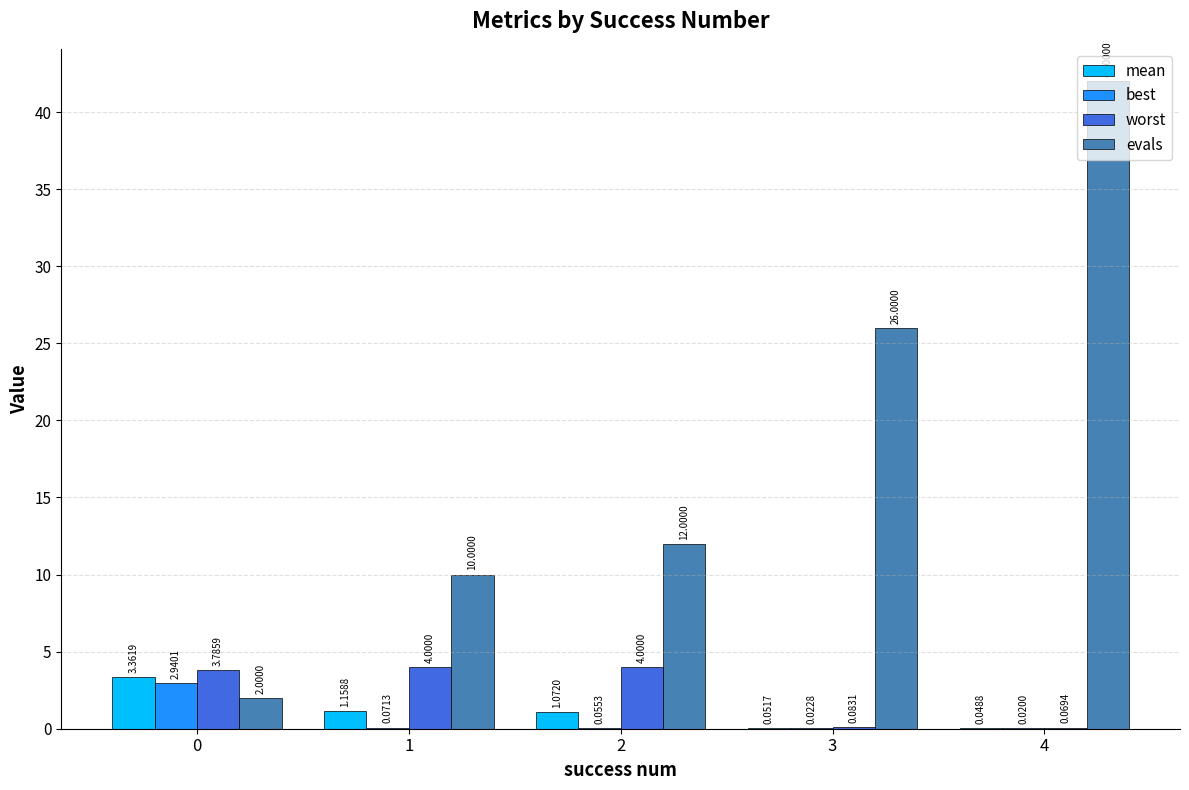

Which series has the largest total across all categories?

evals